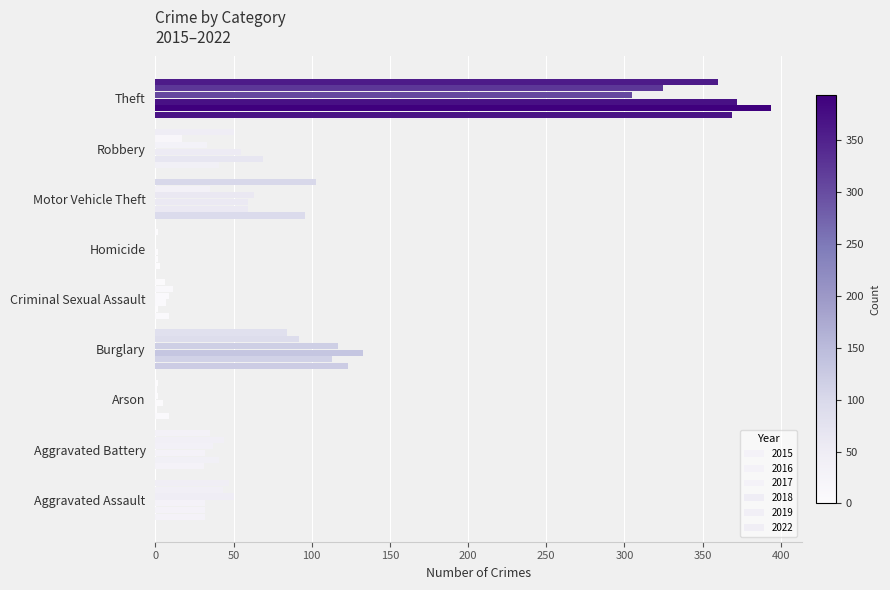

Count the number of categories in the chart.

9